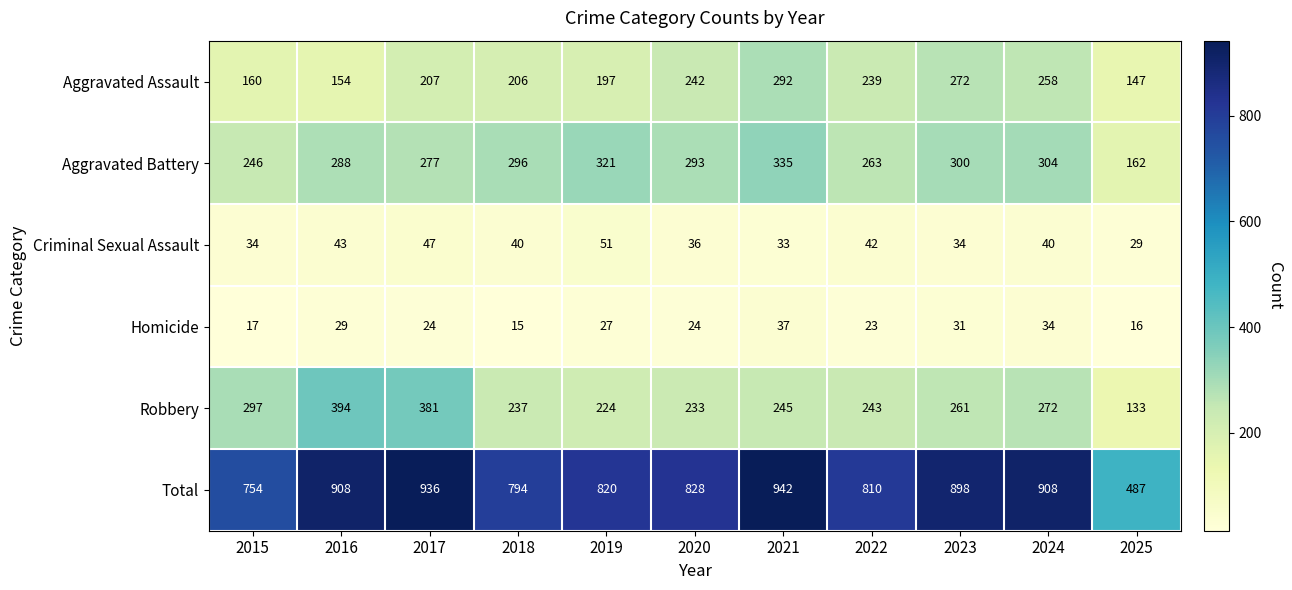

True or false: Aggravated Battery has a value of 246 at 2015.

True